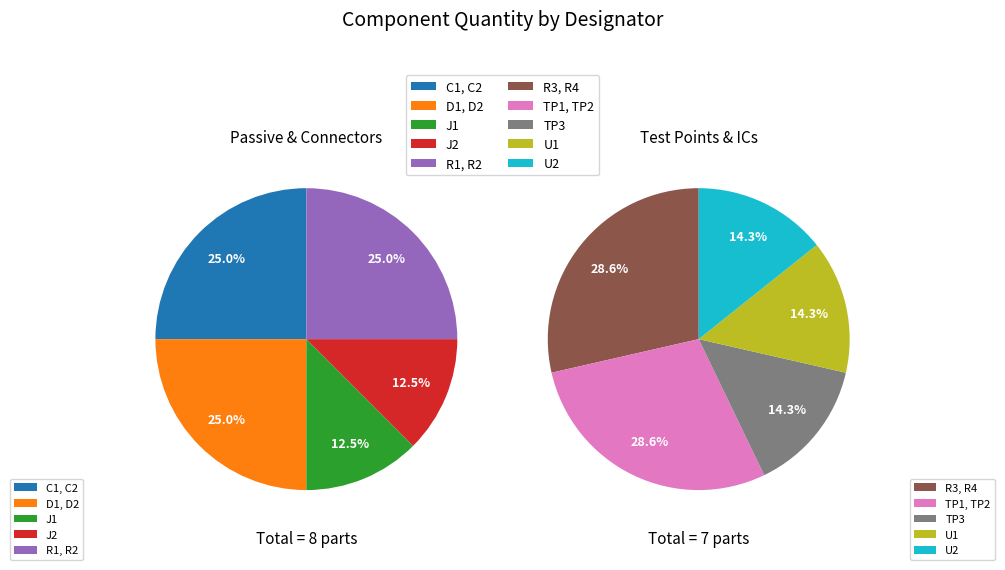

To the nearest percent, what is the combined percentage of U2 and D1, D2?

20%